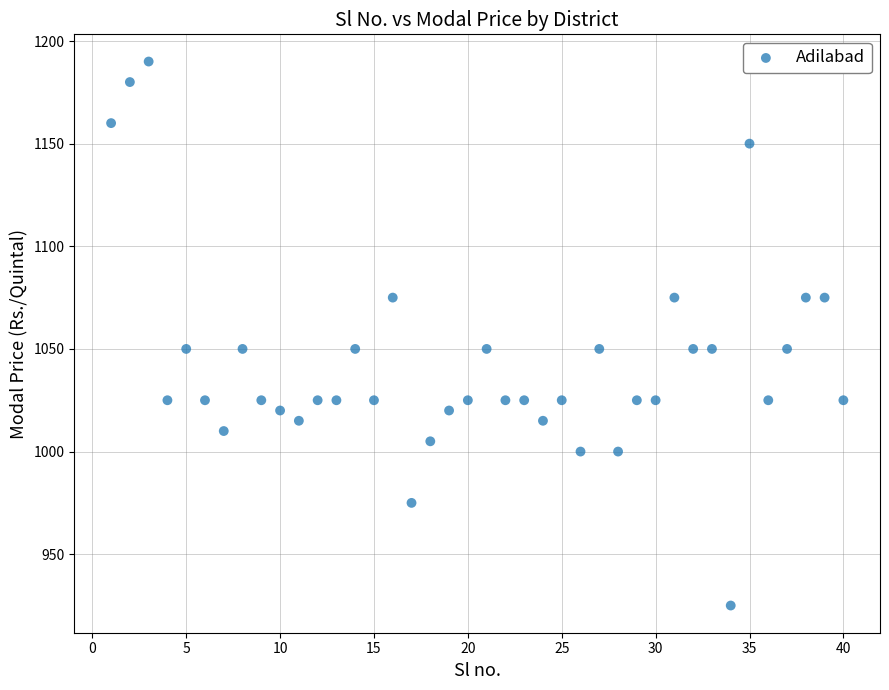

What is the range of Y values (max minus min)?

265